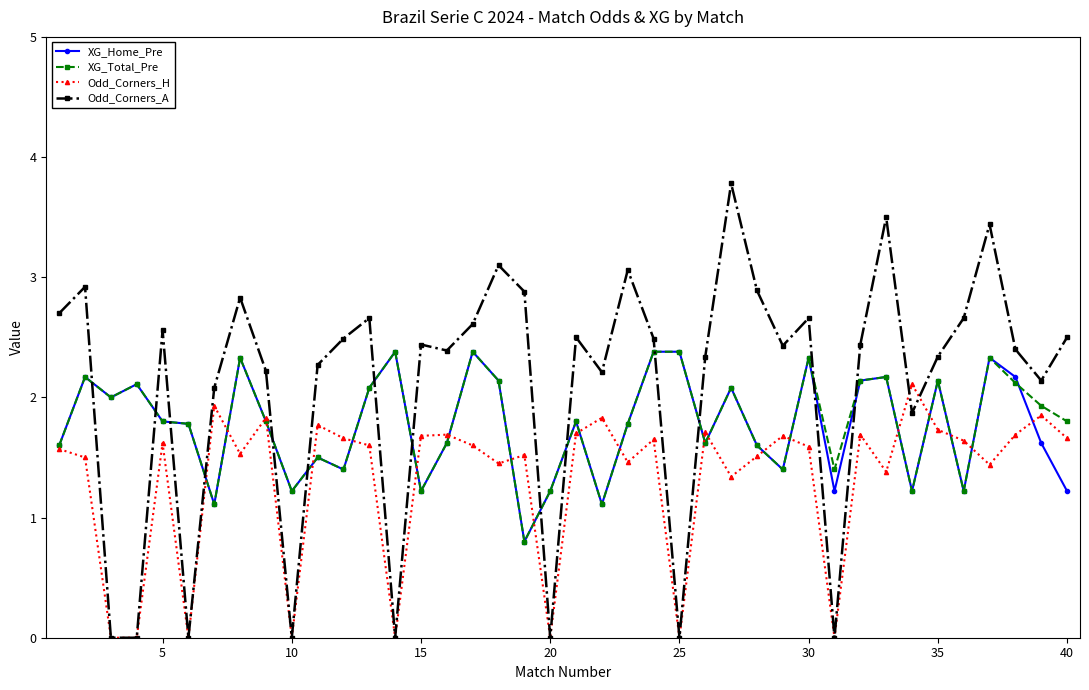

Does the chart display data point markers on the line(s)?

Yes